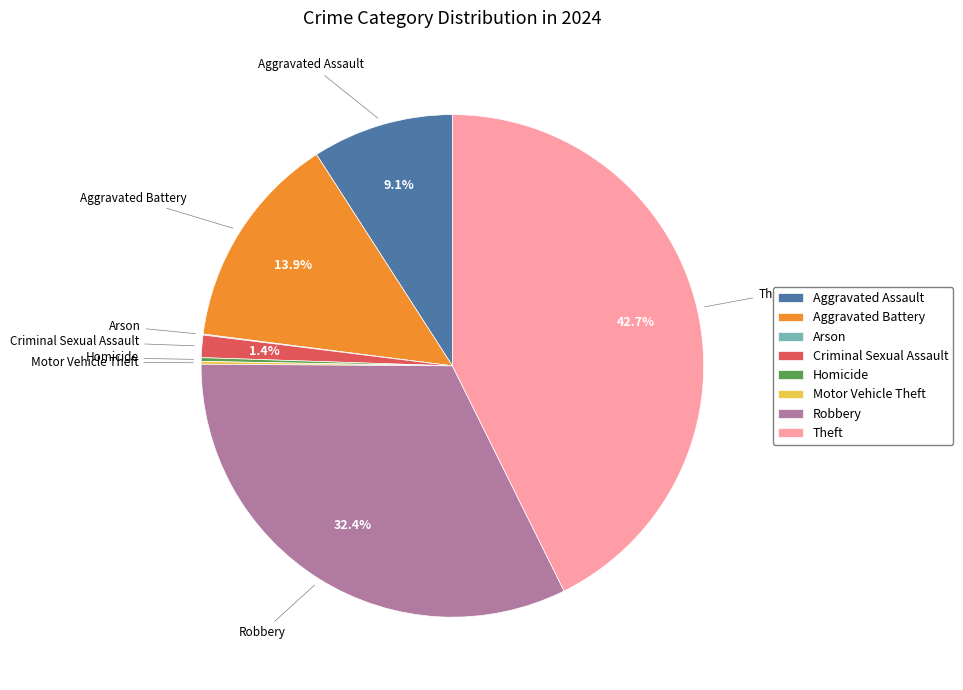

Approximately how many times larger is the value at Theft compared to Robbery?

1.3